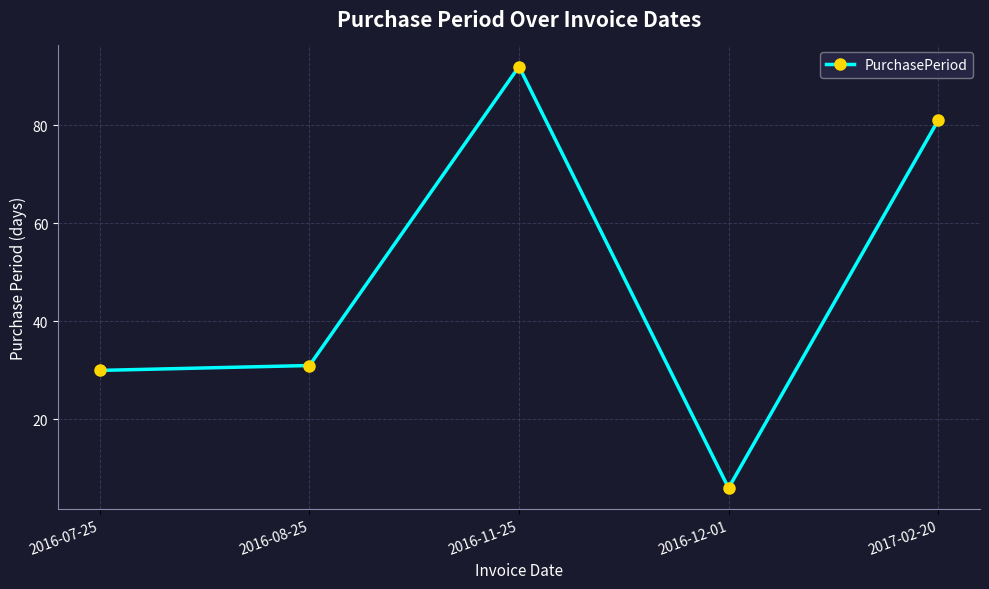

What is the smallest value displayed?

6